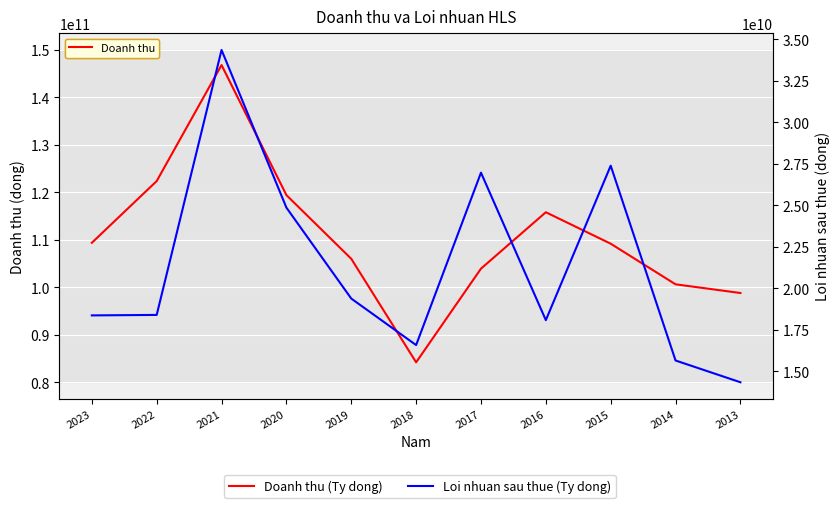

Which series changed the most between 2018 and 2016?

Doanh thu (Ty dong)